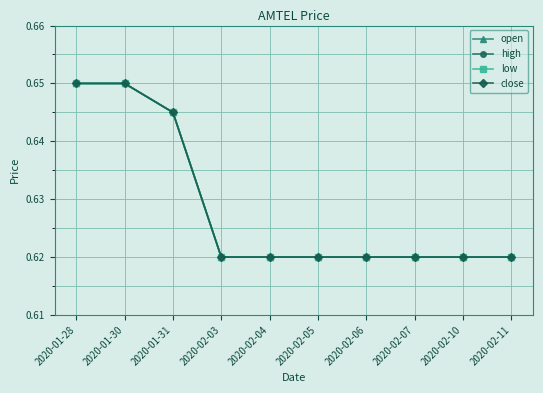

What is the total value across all series at 2020-01-30?

2.6